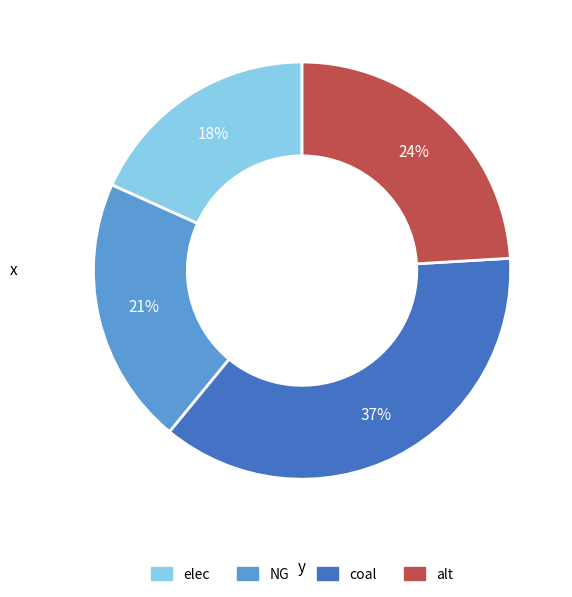

Does any single category account for the majority?

No